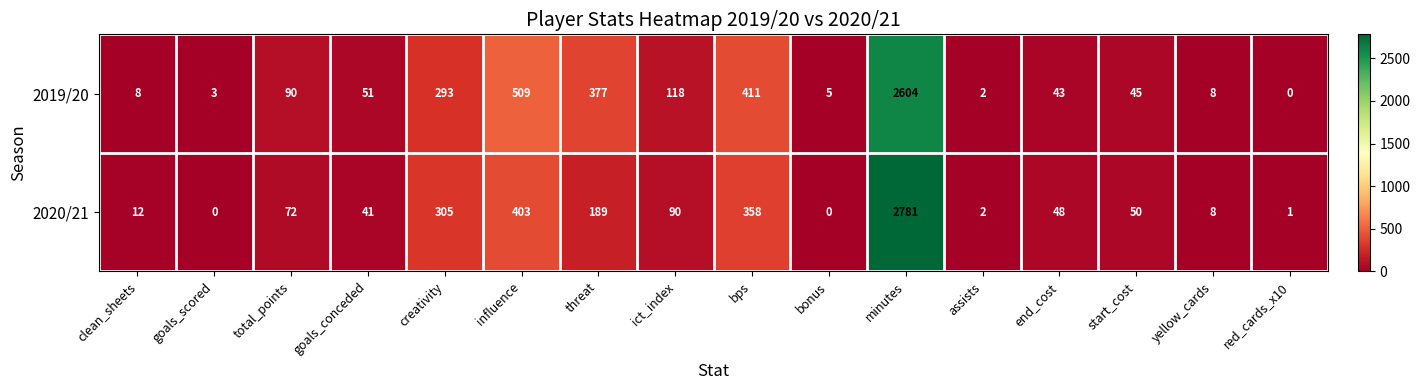

What is the difference between the second highest and second lowest values in the 2019/20 series?

507